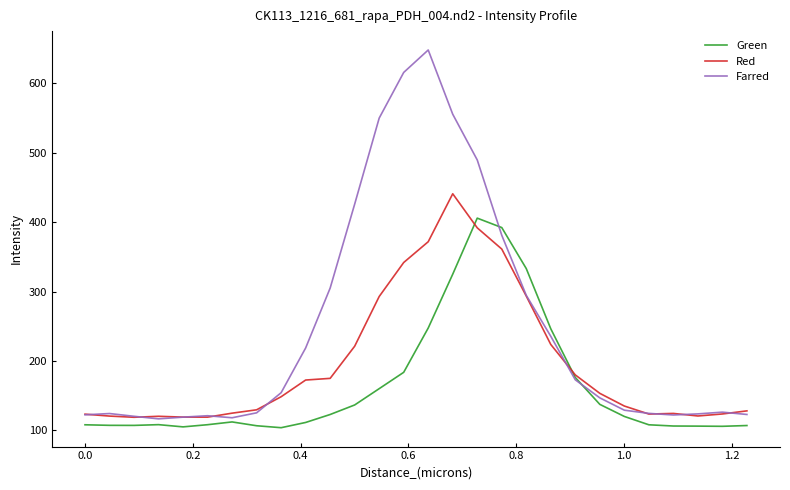

List the series in order of their overall mean, highest first.

Farred, Red, Green